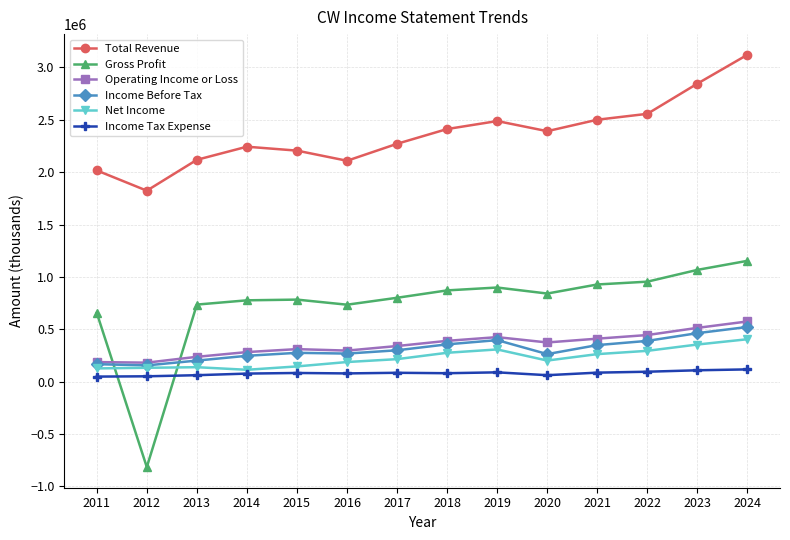

Where does the Operating Income or Loss series first go above 374200?

2018